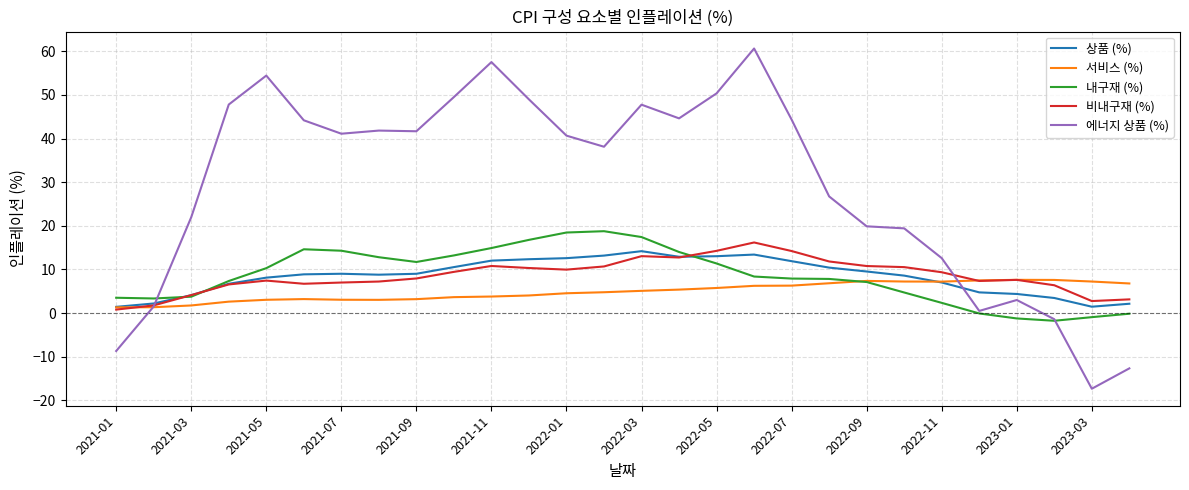

What is the sum of all 상품 (%) values?

236.1